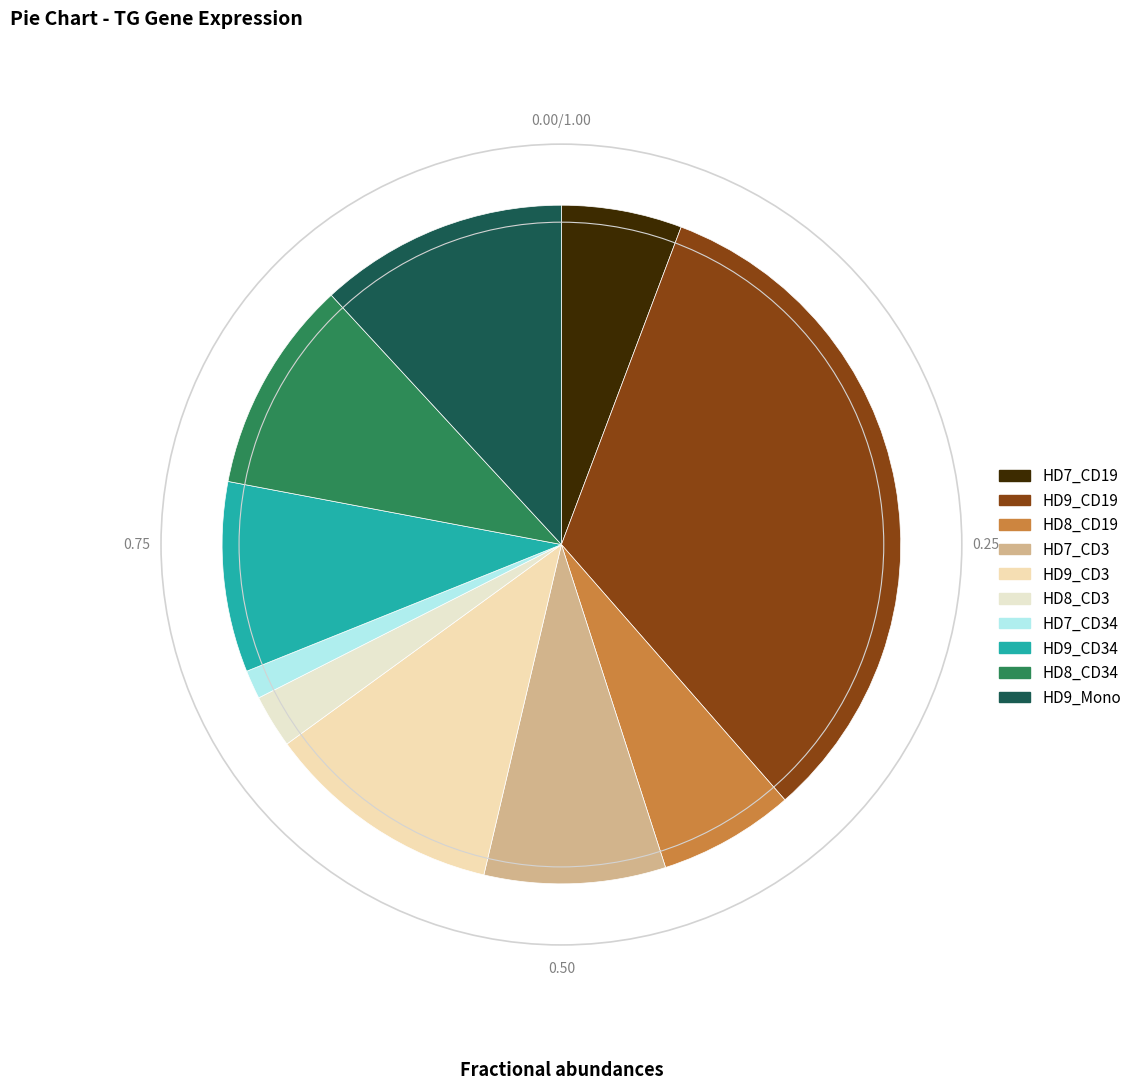

True or false: HD8_CD19 accounts for 6% of the total.

True